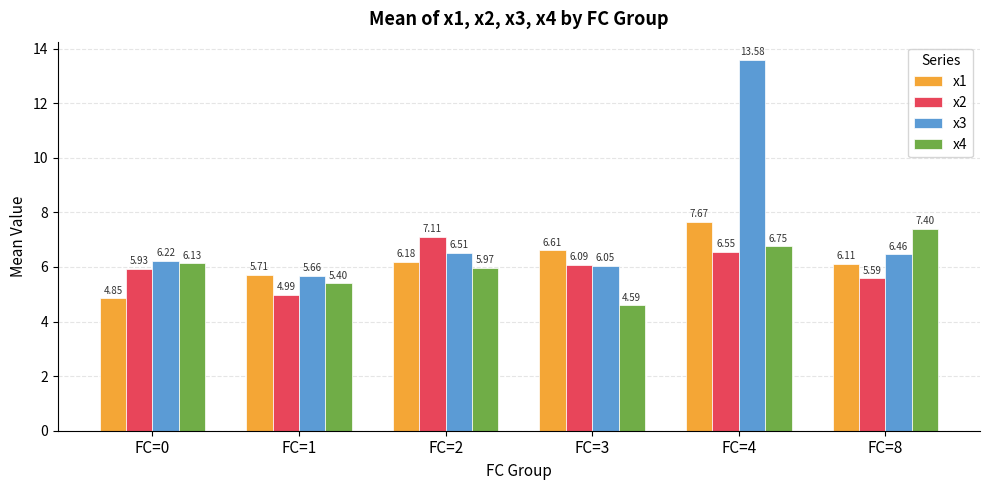

True or false: x1 has a value of 6.2 at FC=2.

True